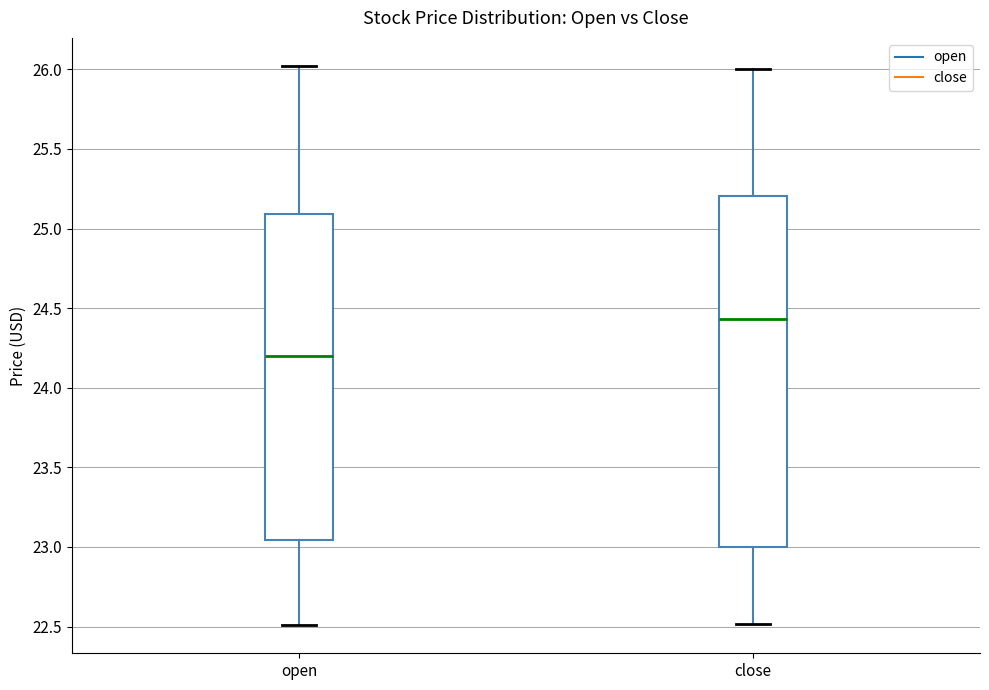

Reading left to right, transcribe this box plot: for each box, give where its median line is, the range the box spans, and where its two whiskers end, as read against the y-axis. The values are not printed on the chart, so give them approximately, as read against the axis.

open: median 24.20, box 23.05 to 25.10, whiskers 22.50 to 26.00
close: median 24.45, box 23.00 to 25.20, whiskers 22.50 to 26.00